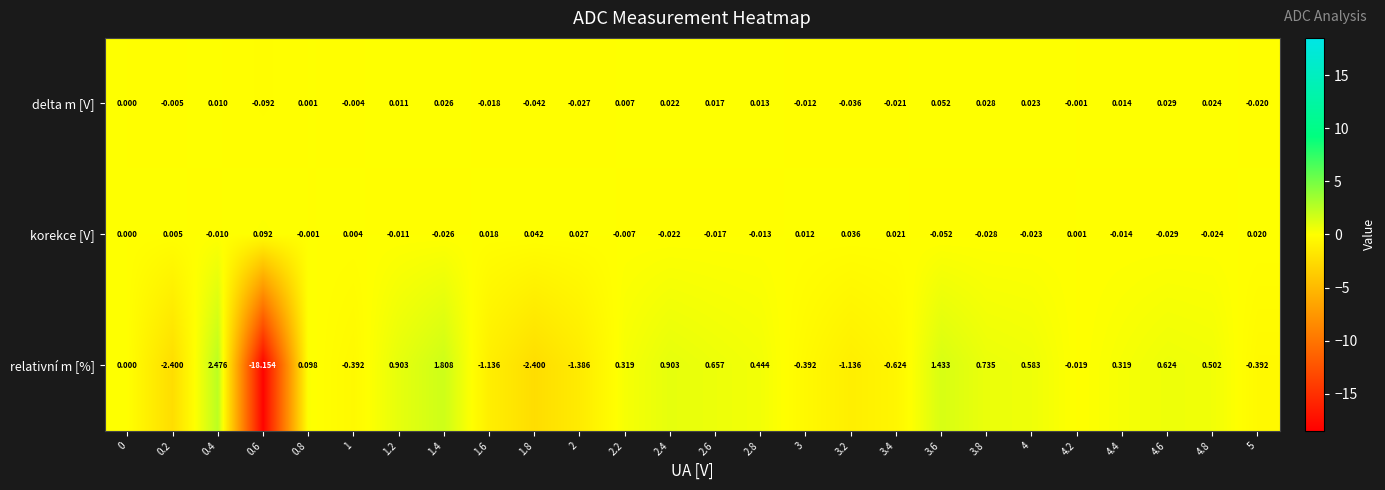

At 2.8, list the series in order from smallest to largest.

korekce [V], delta m [V], relativní m [%]